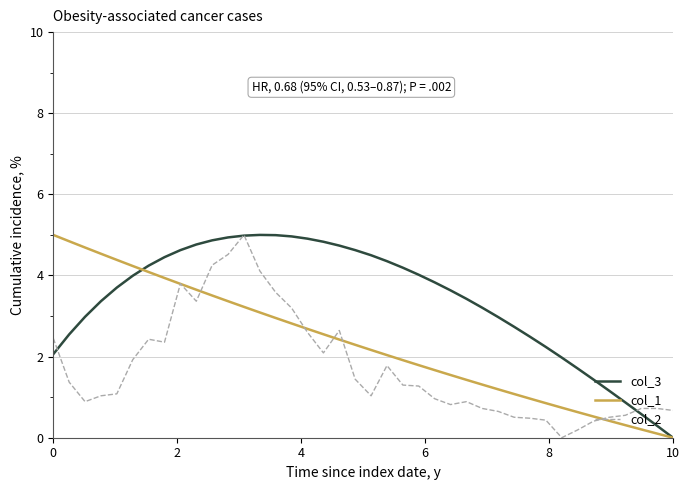

List the series in order of their overall mean, lowest first.

col_2, col_1, col_3